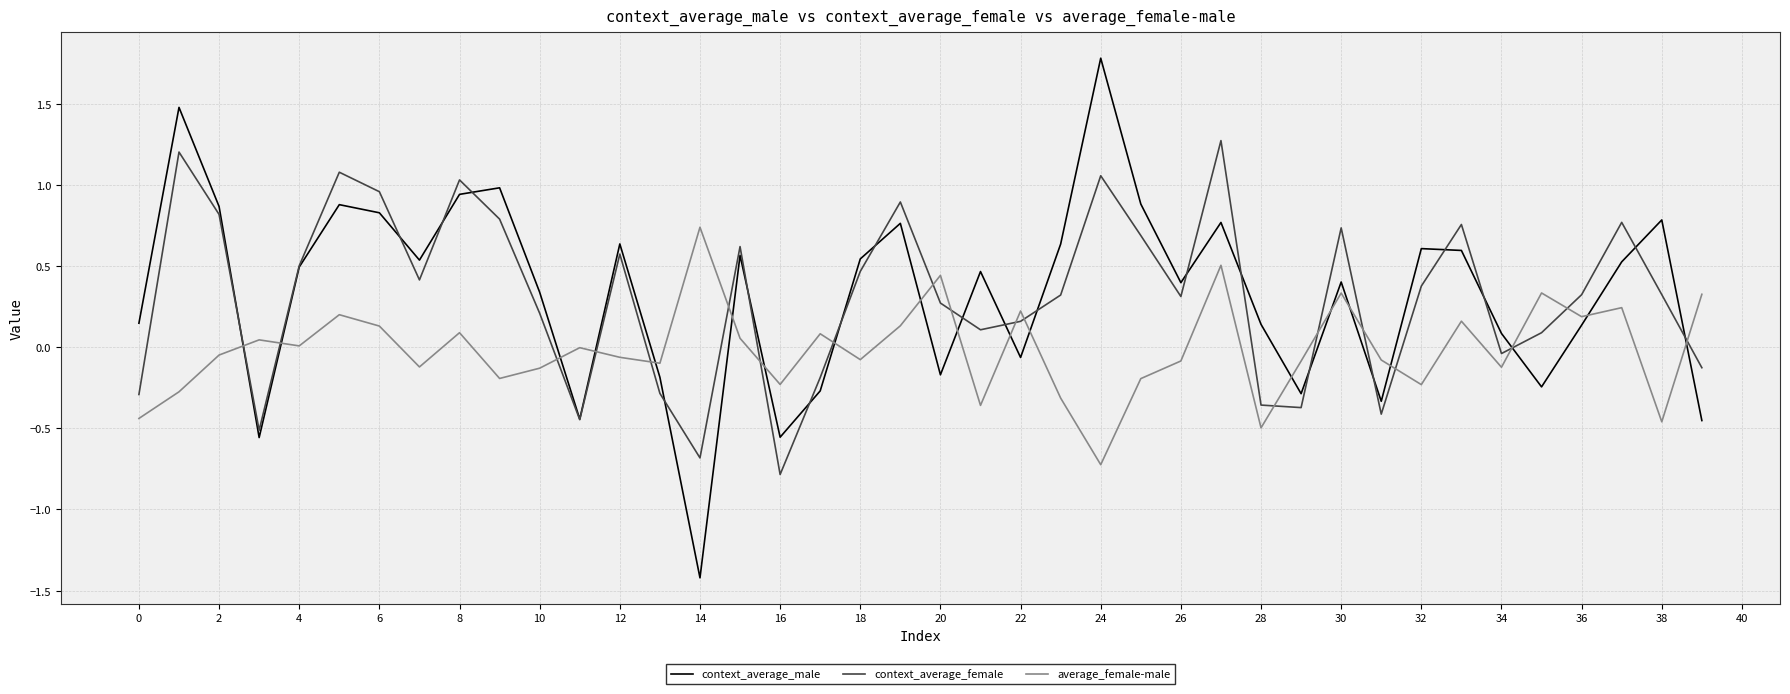

What is the lowest value of the context_average_male series?

-1.4